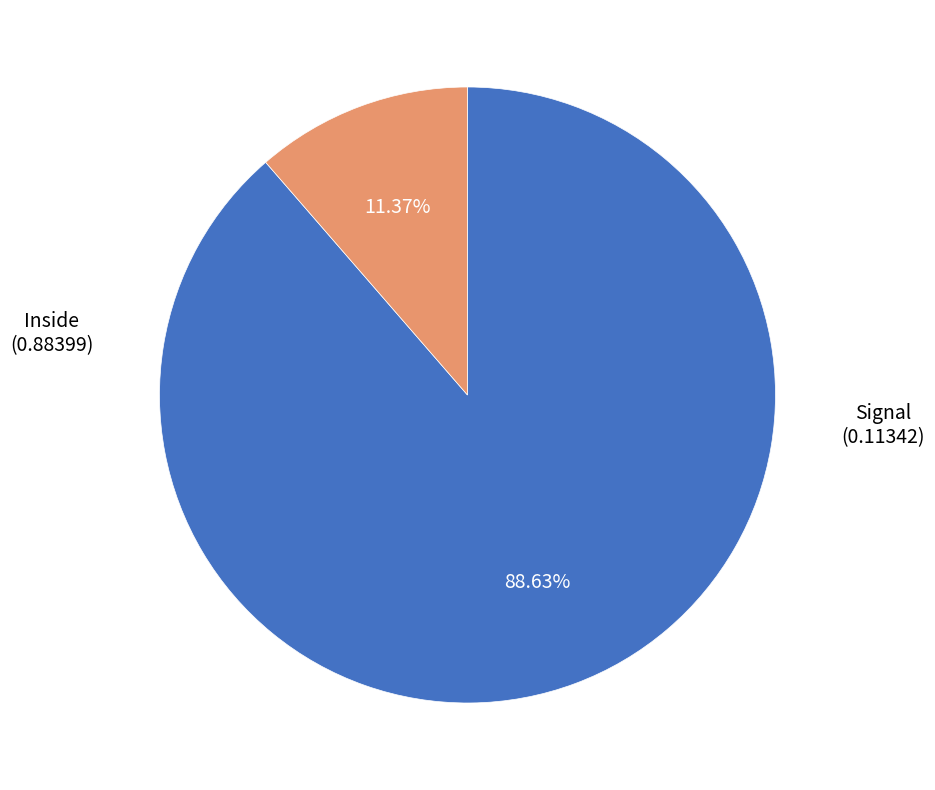

Is there any slice that represents more than half of the pie?

Yes